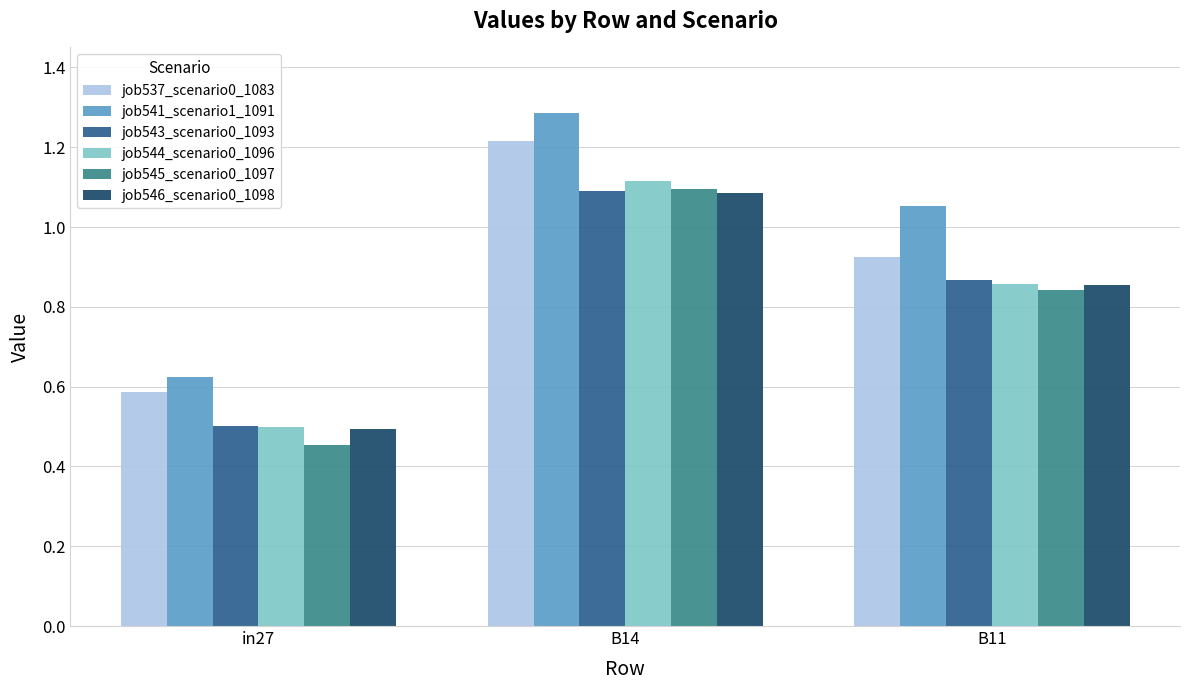

What is the label of the 1st bar from the left?

in27